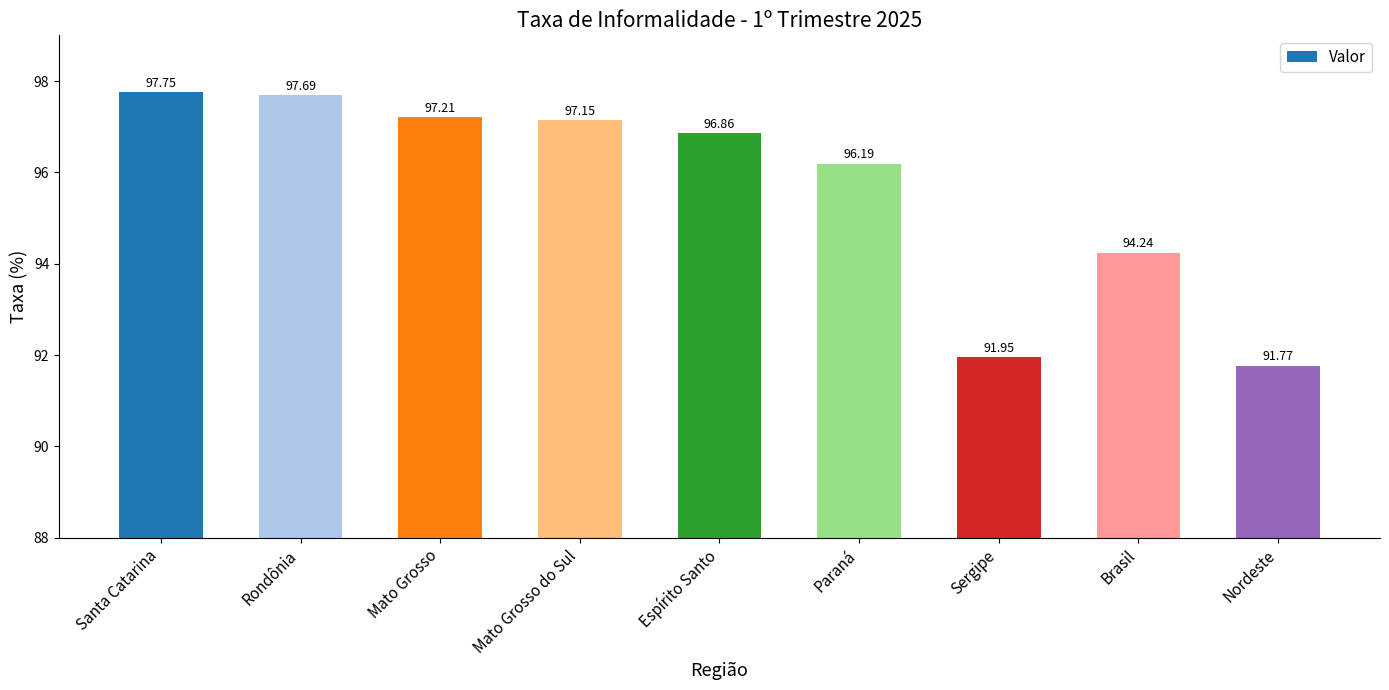

Reading left to right, list all the values displayed in this chart.

97.8	97.7	97.2	97.2	96.9	96.2	92.0	94.2	91.8